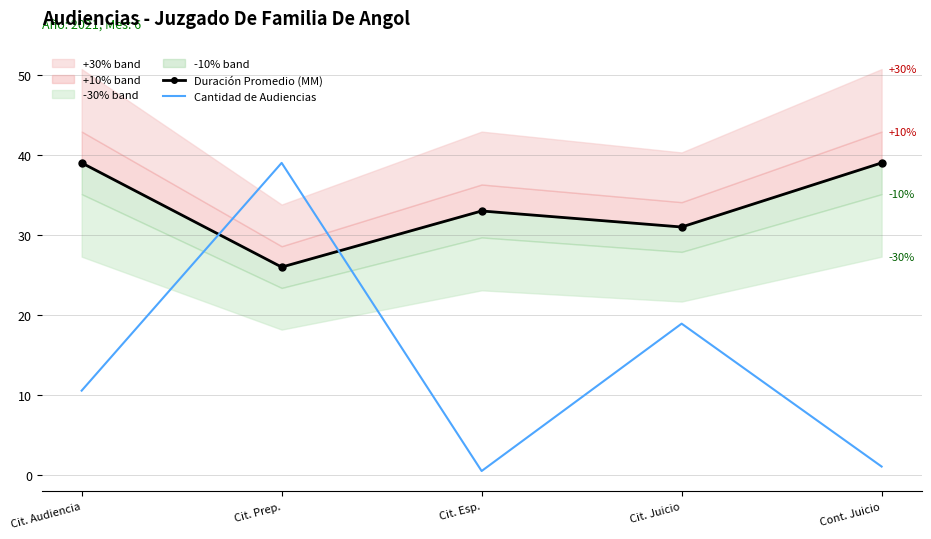

Count the Duración Promedio (MM) values in the range 31 to 39.

4